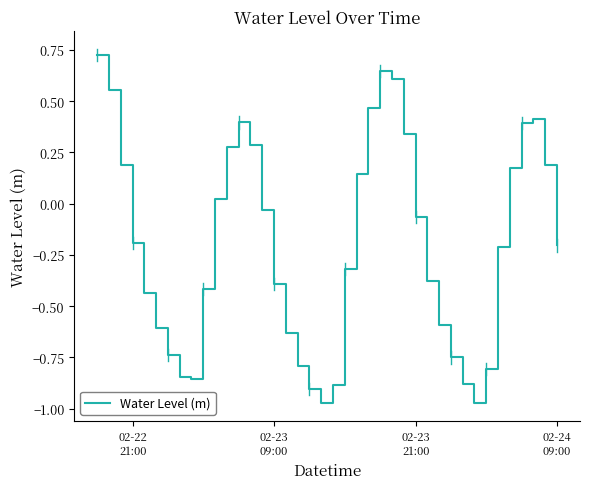

What is the difference between the maximum and minimum values?

1.7